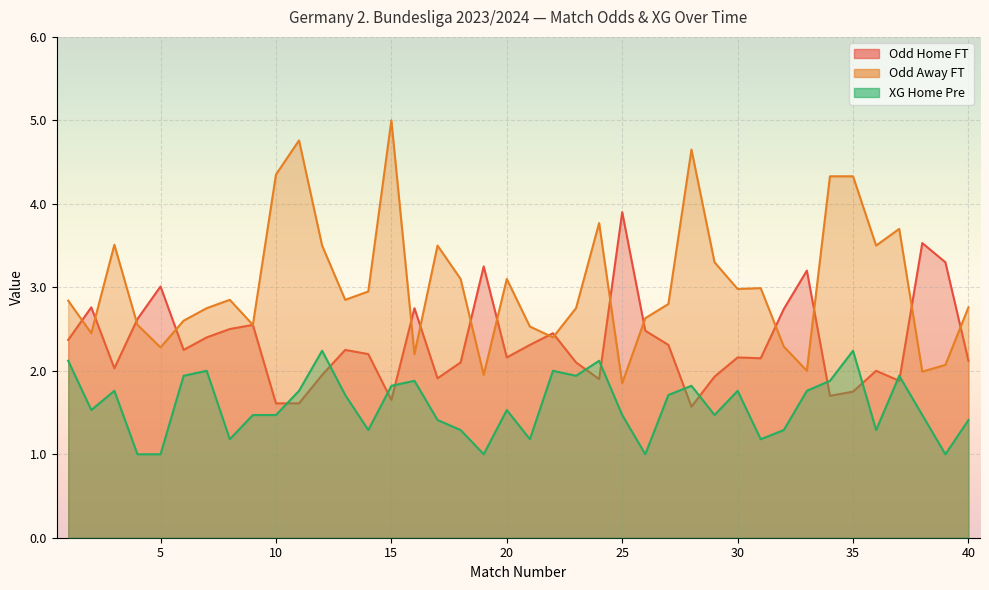

How many series are shown in this chart?

3